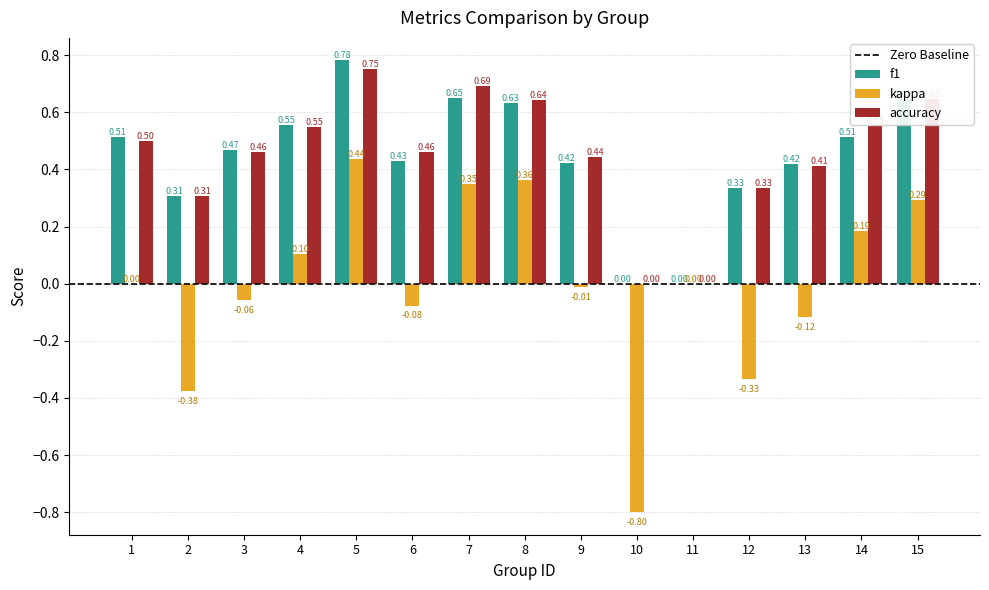

Between 1 and 11, which series saw the biggest shift?

f1